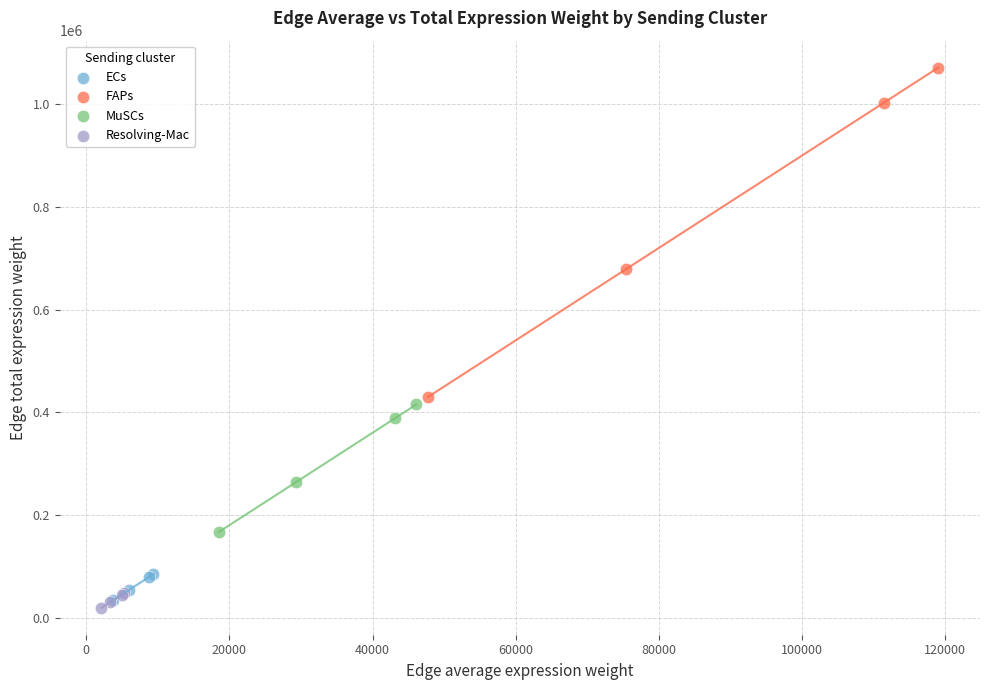

What are all the series names shown in the legend?

ECs, FAPs, MuSCs, Resolving-Mac